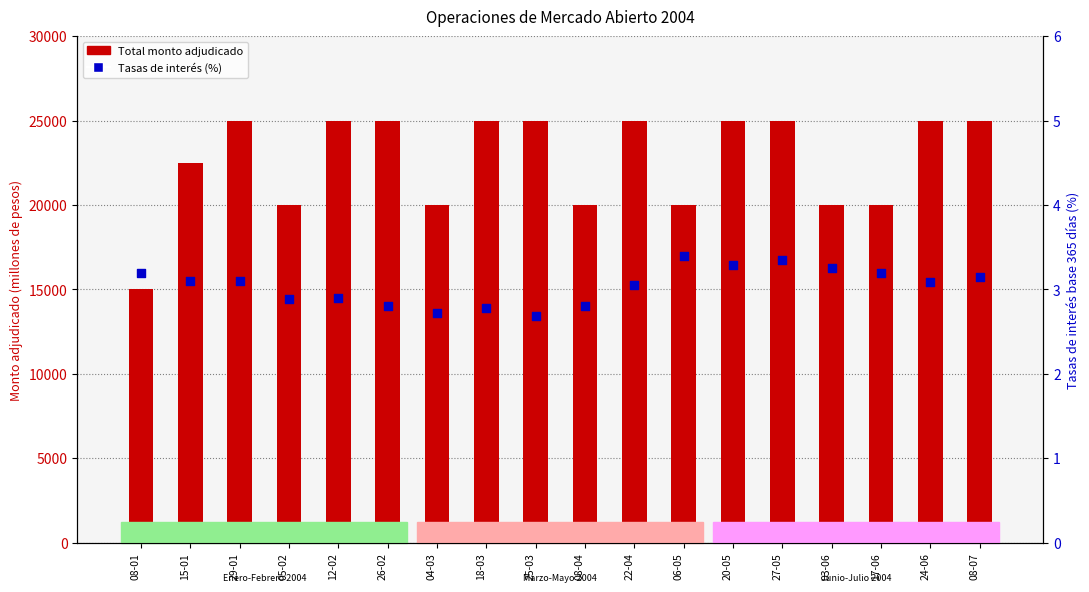

Which series contains the lowest Y value?

Tasas de interés (%)